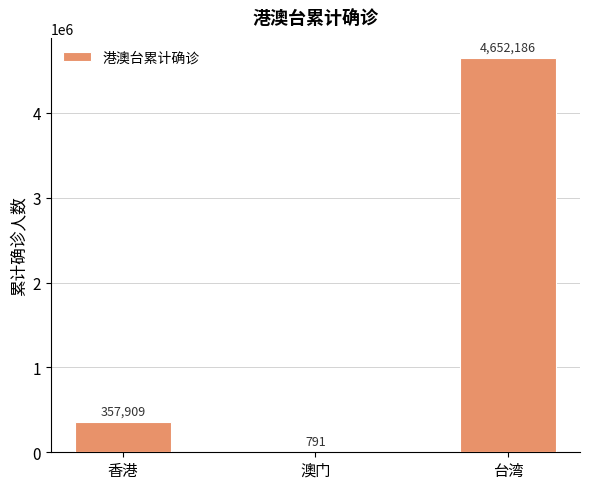

Reading left to right, what are all the values shown in this chart?

香港=357909	澳门=791	台湾=4652186